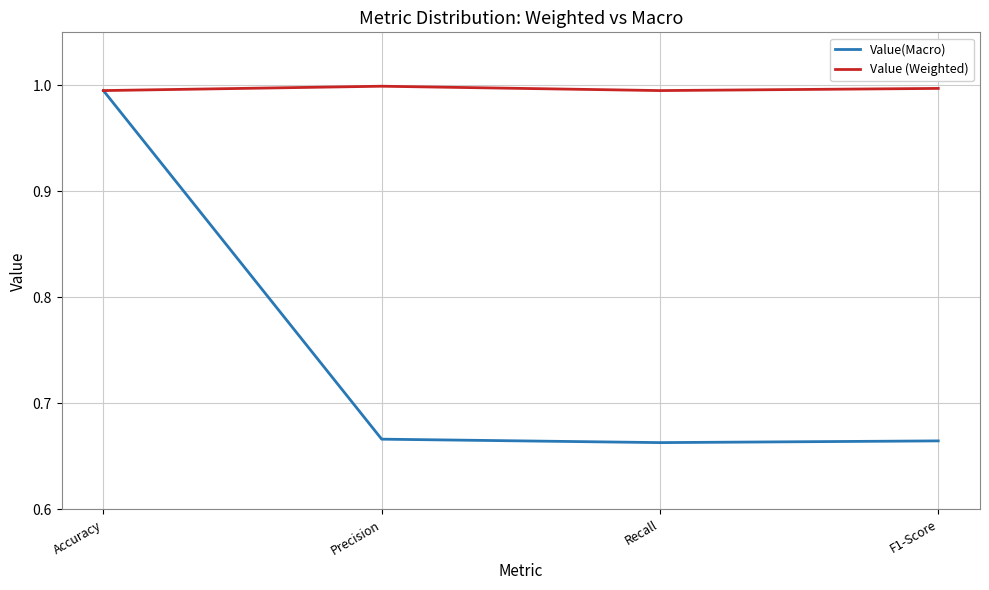

Is this an area chart (filled region under the line)?

No